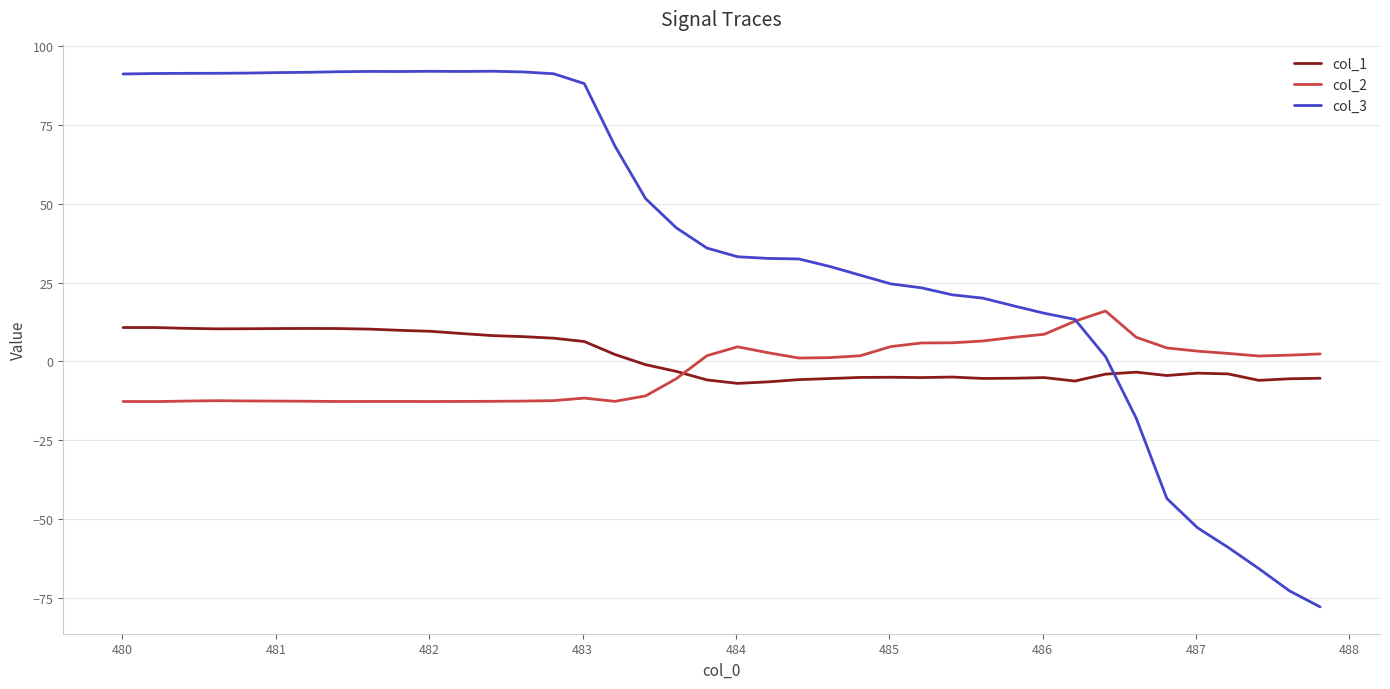

True or false: col_1 and col_2 cross at least once.

True